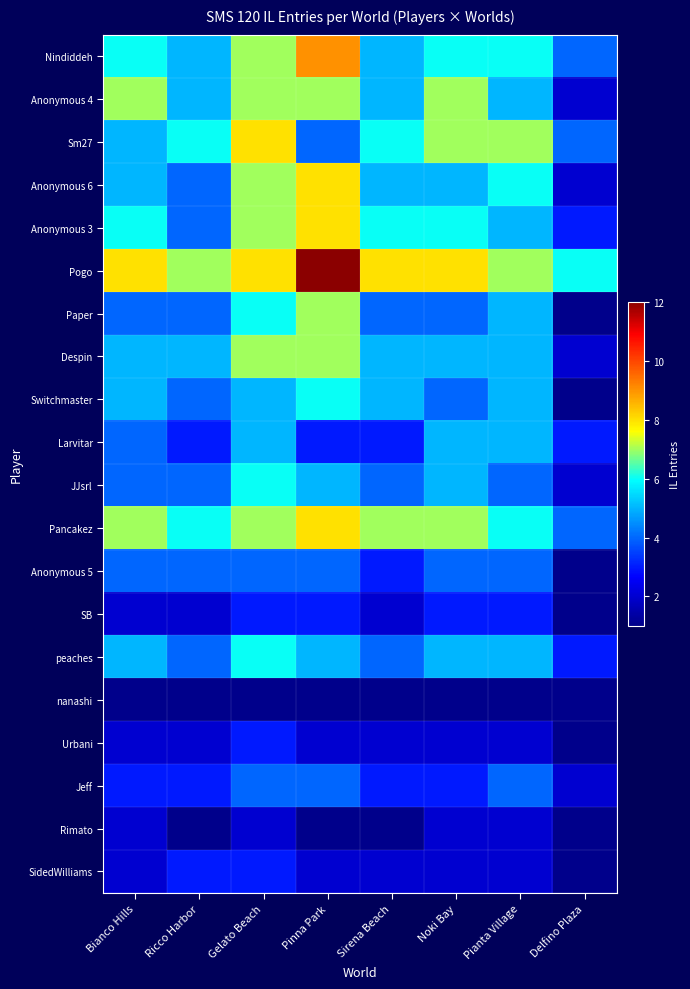

What is the total value across all series at Ricco Harbor?

77